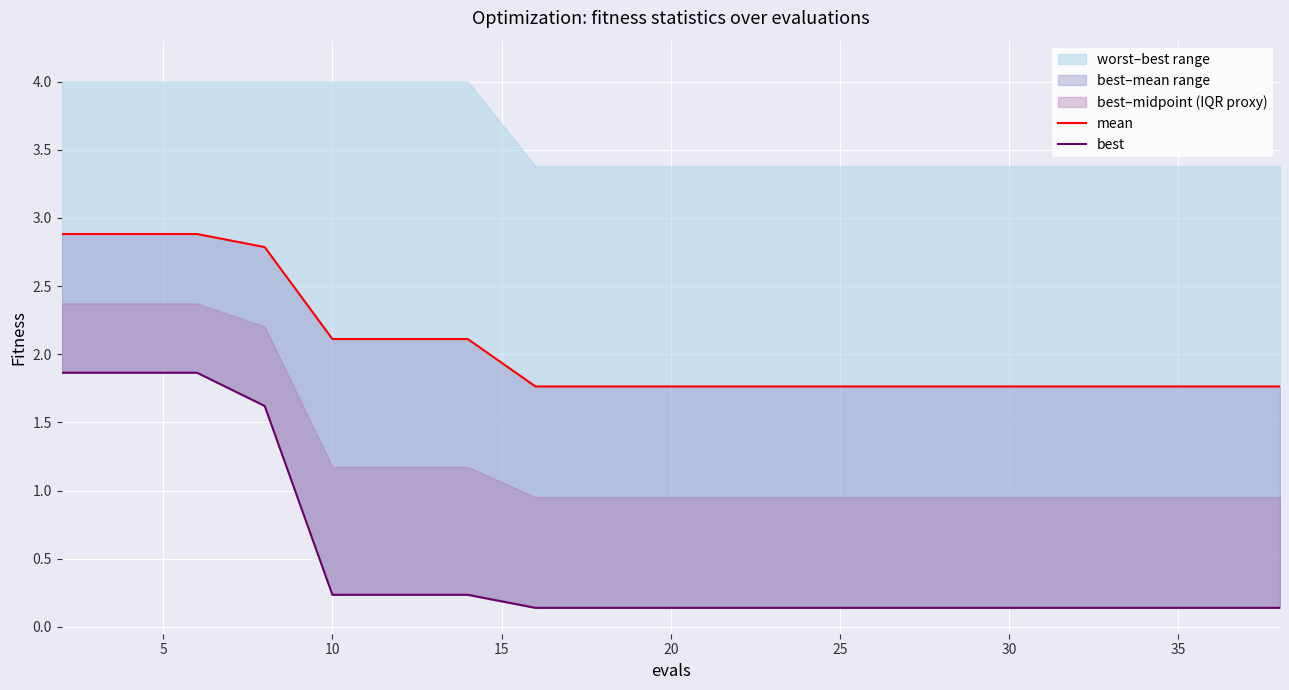

Rank the series by their average value, from highest to lowest.

mean, best